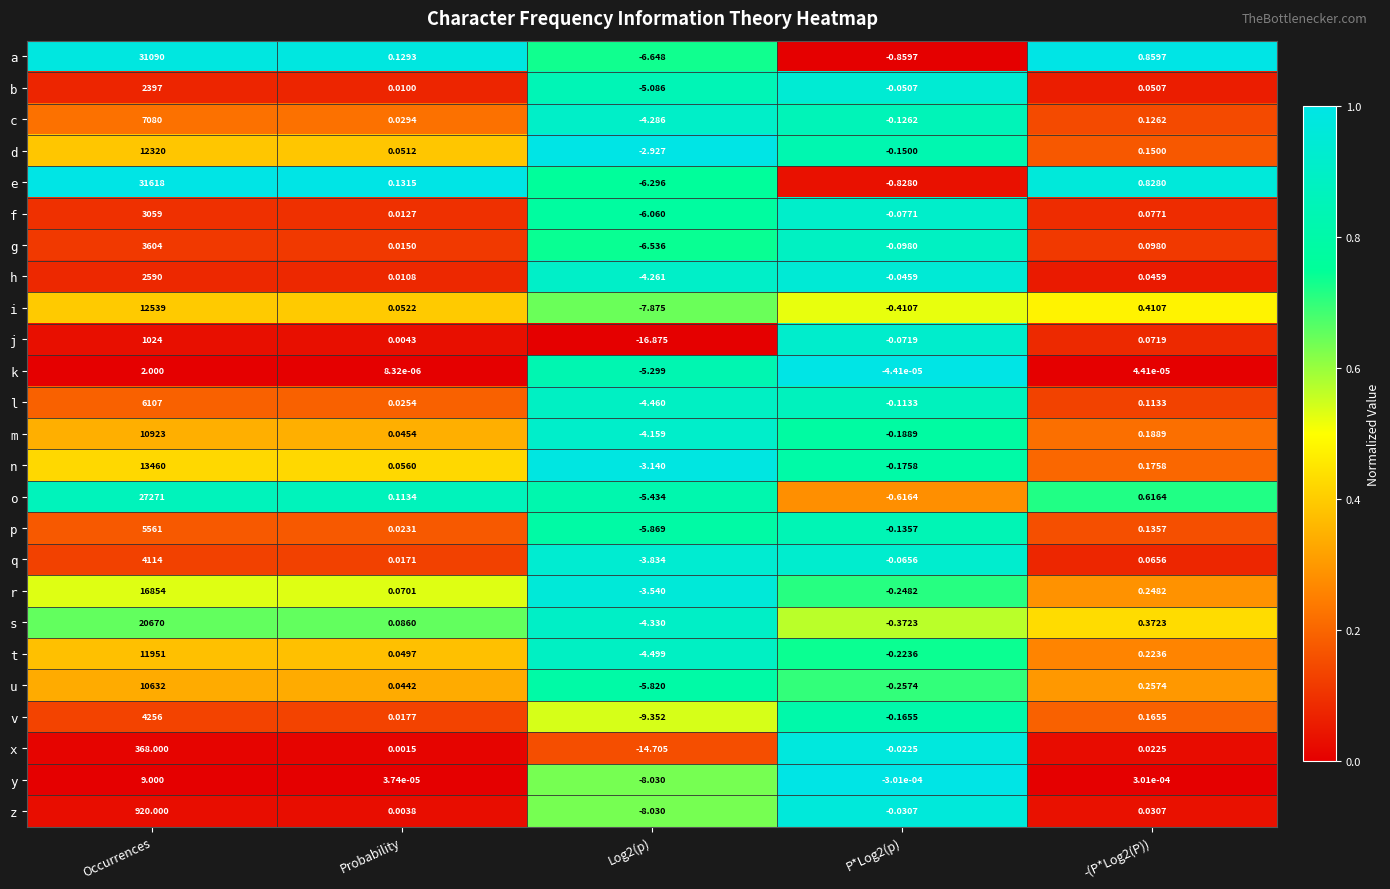

Between Occurrences and -(P*Log2(P)), which series saw the biggest shift?

e